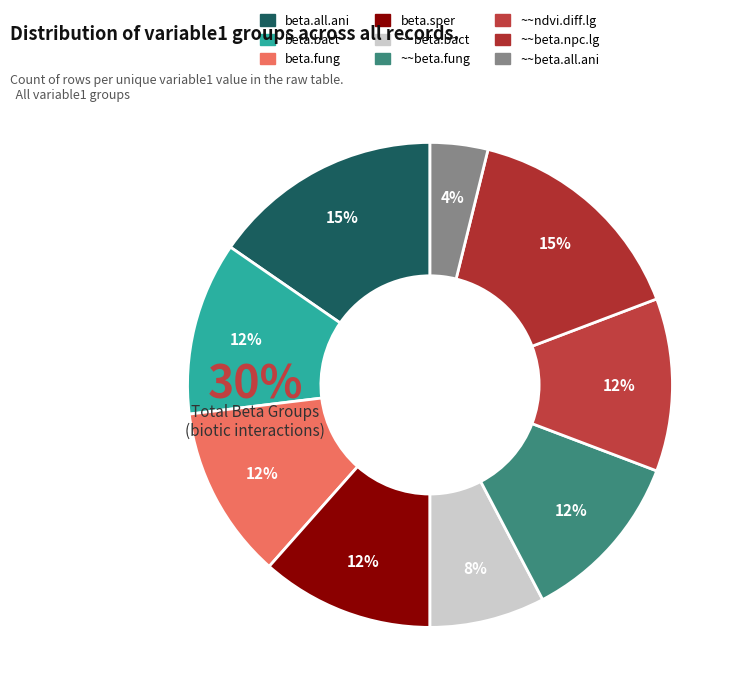

Approximately how many times larger is the value at ~~beta.fung compared to ~~ndvi.diff.lg?

1.0